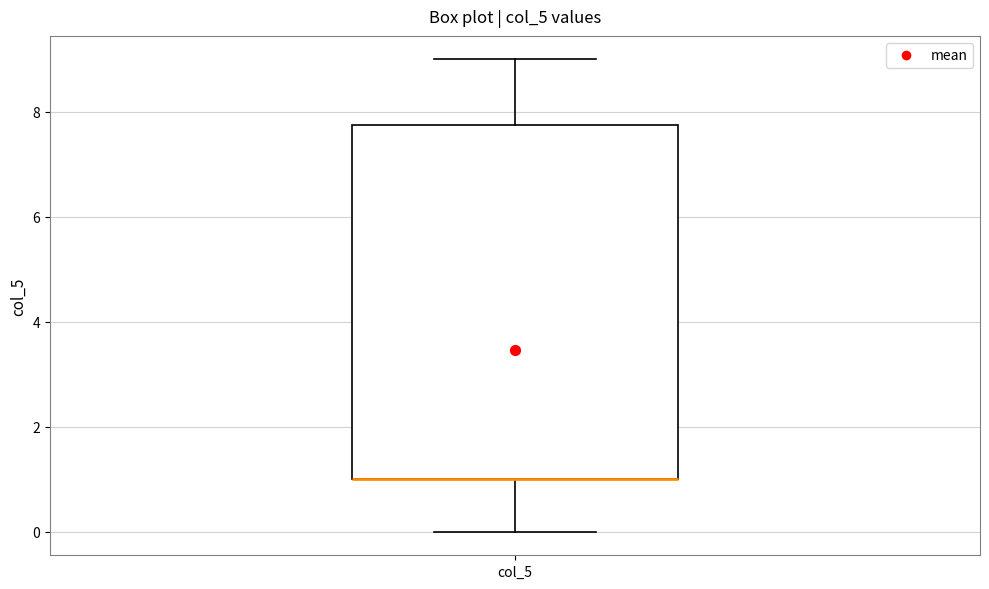

Where does the lower whisker of the box for col_5 end on the y-axis? The values are not printed on the chart, so give them approximately, as read against the axis.

0.0